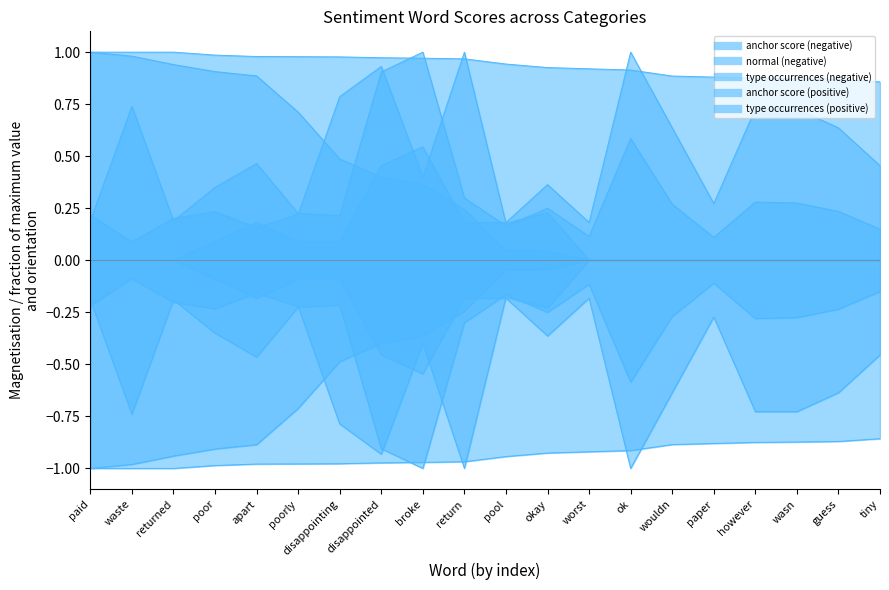

How many values in the normal (negative) series exceed 0?

17